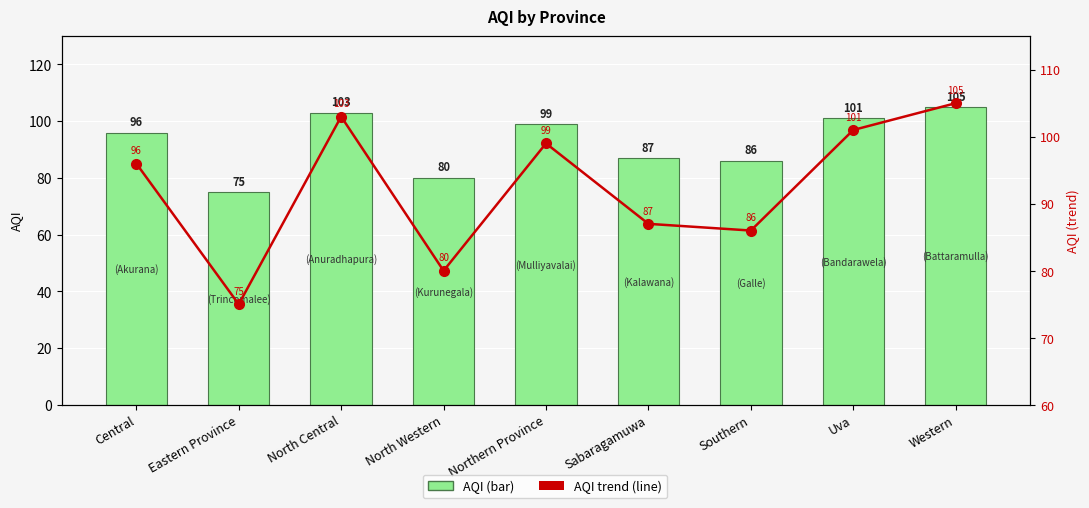

What are all the series names shown in the legend?

AQI, AQI trend